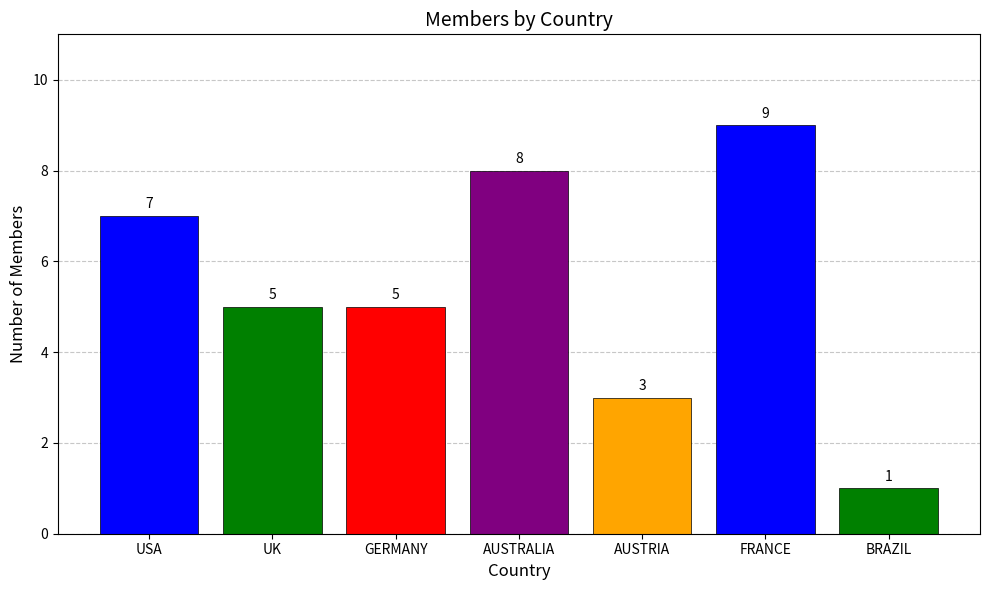

What is the label of the 4th bar from the left?

AUSTRALIA